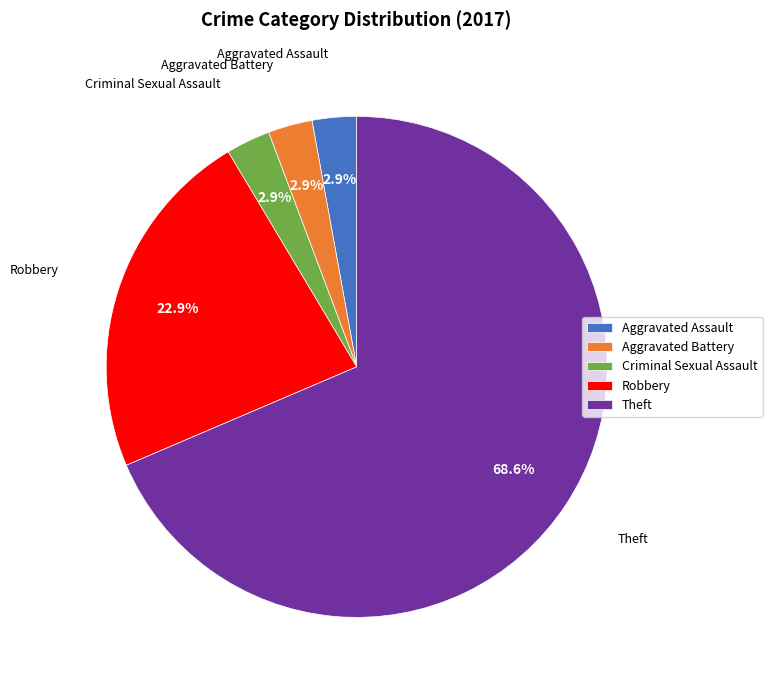

Does any single category account for the majority?

Yes